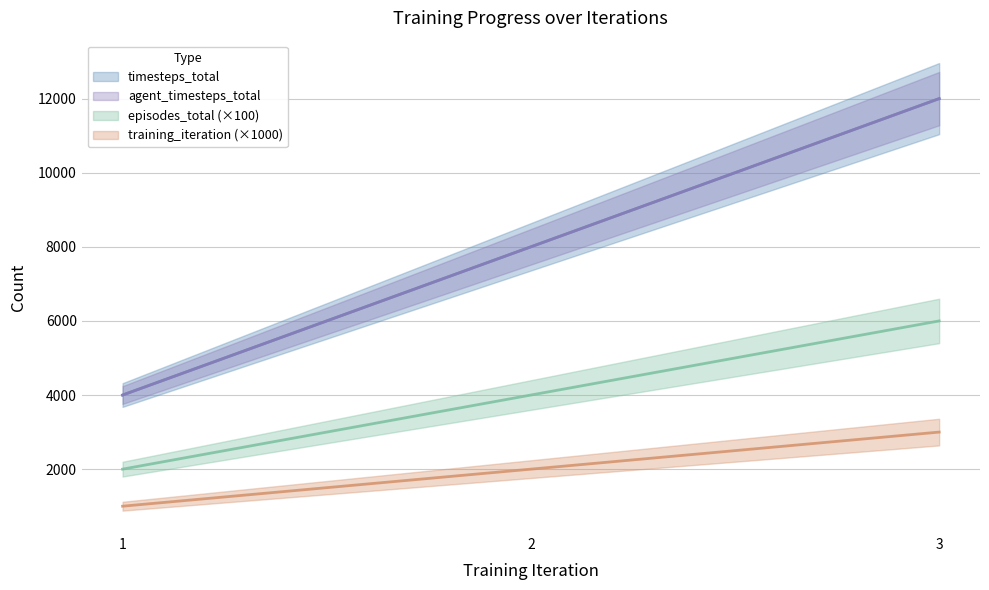

At how many categories does at least one series exceed 9026?

1